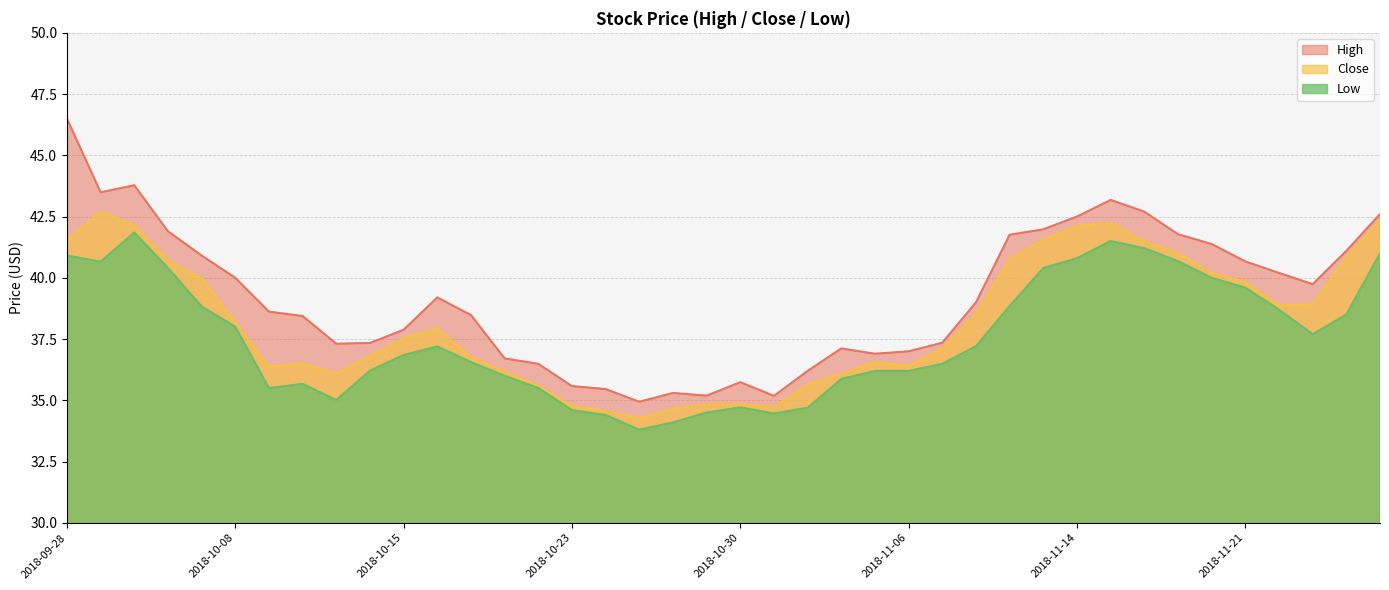

At which label does Close reach its peak?

2018-10-01